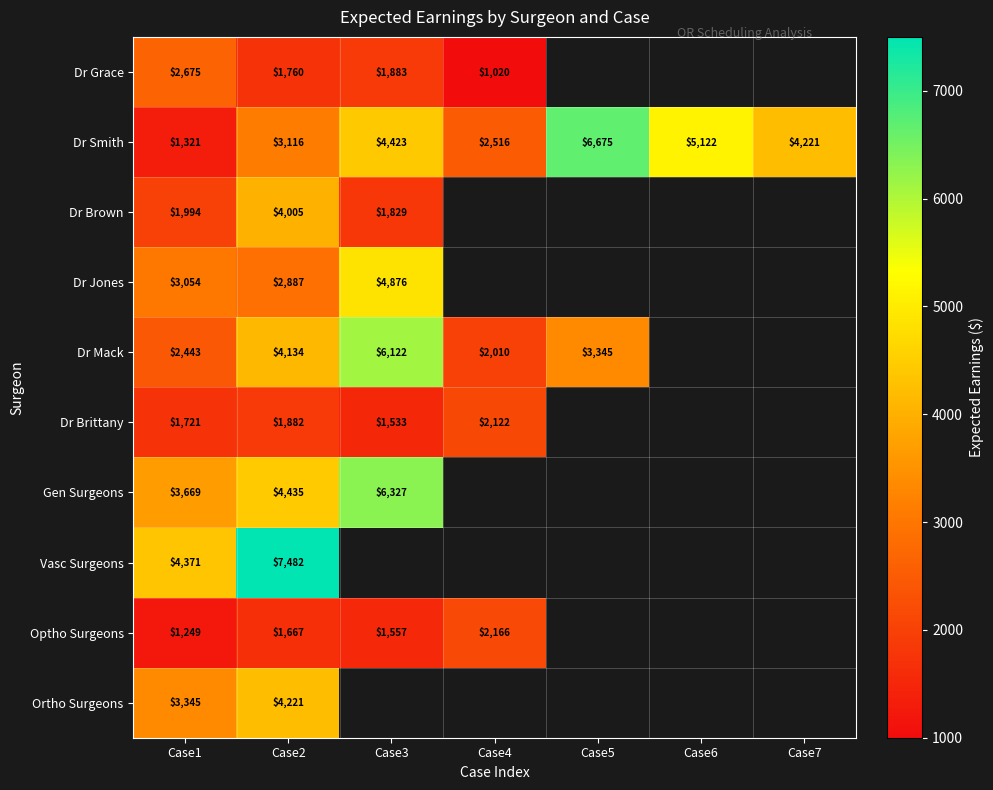

How many distinct data groups are displayed?

10